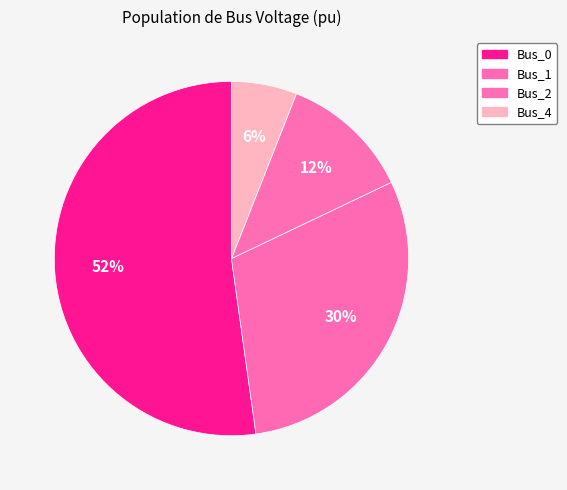

The Bus_1 slice represents 21% of the pie. True or false?

False